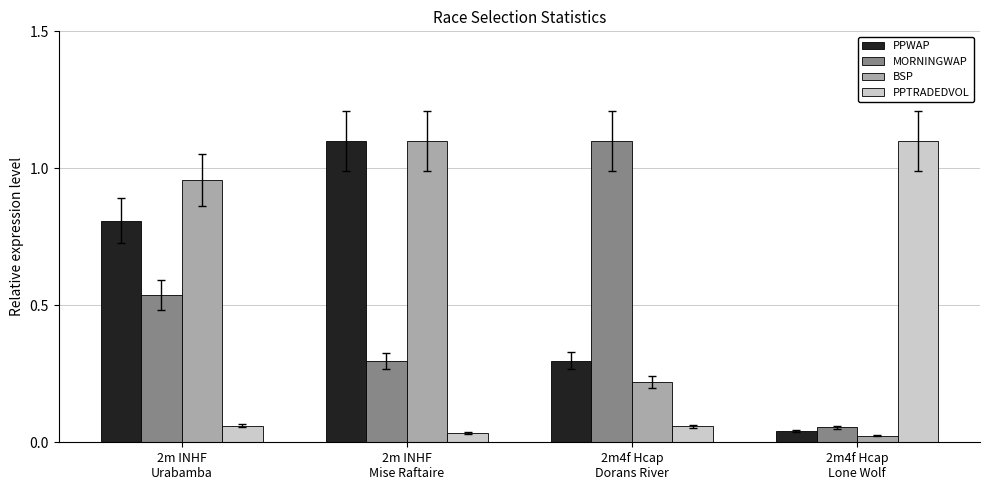

At which category is the sum across all series the highest?

2m INHF
Mise Raftaire